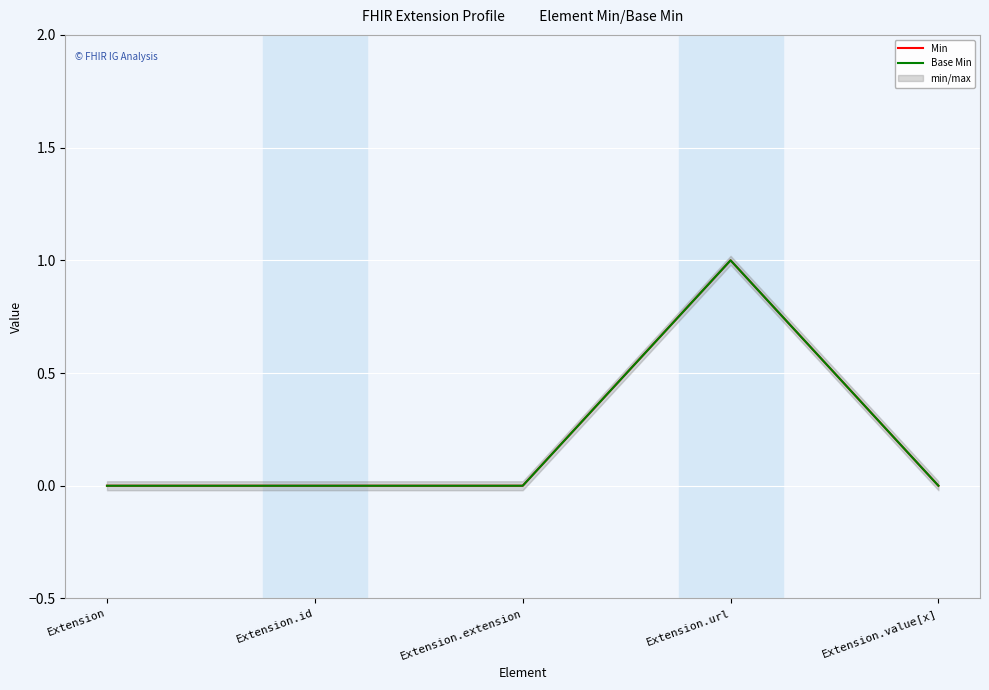

Reading right to left, extract all data points from this chart.

Min: 0	1	0	0	0
Base Min: 0	1	0	0	0